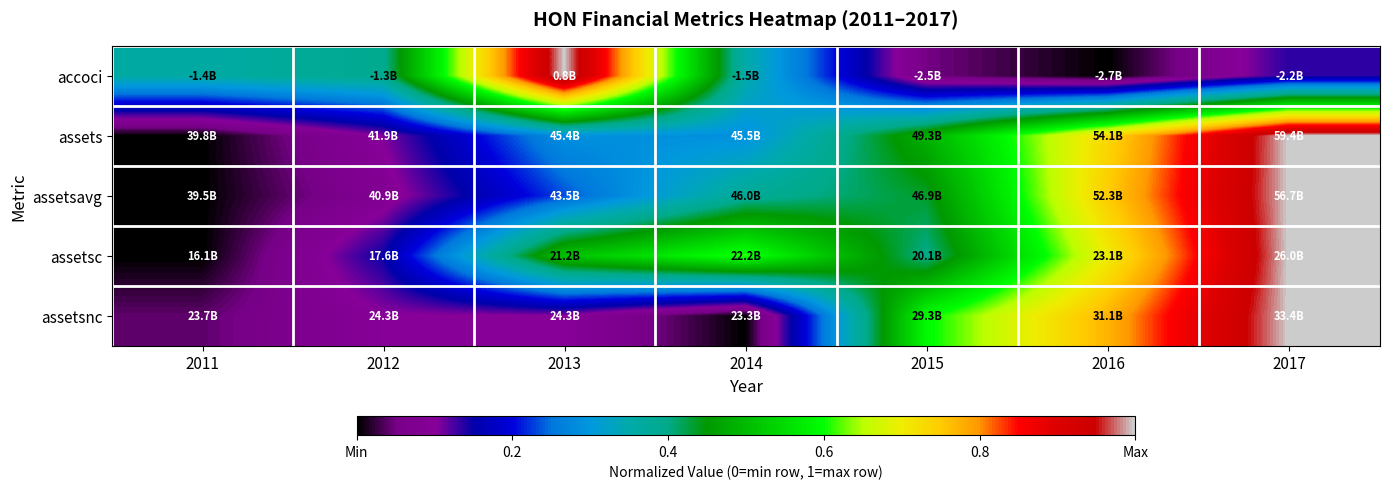

What is the spread (max minus min) of values at 2017?

0.9